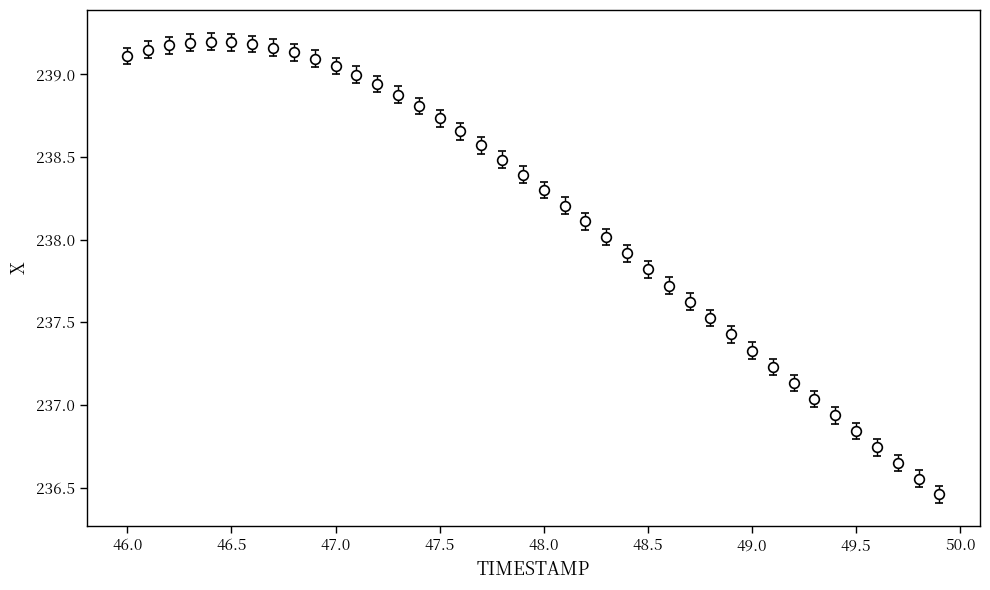

What is the difference between the second highest and minimum values?

2.7